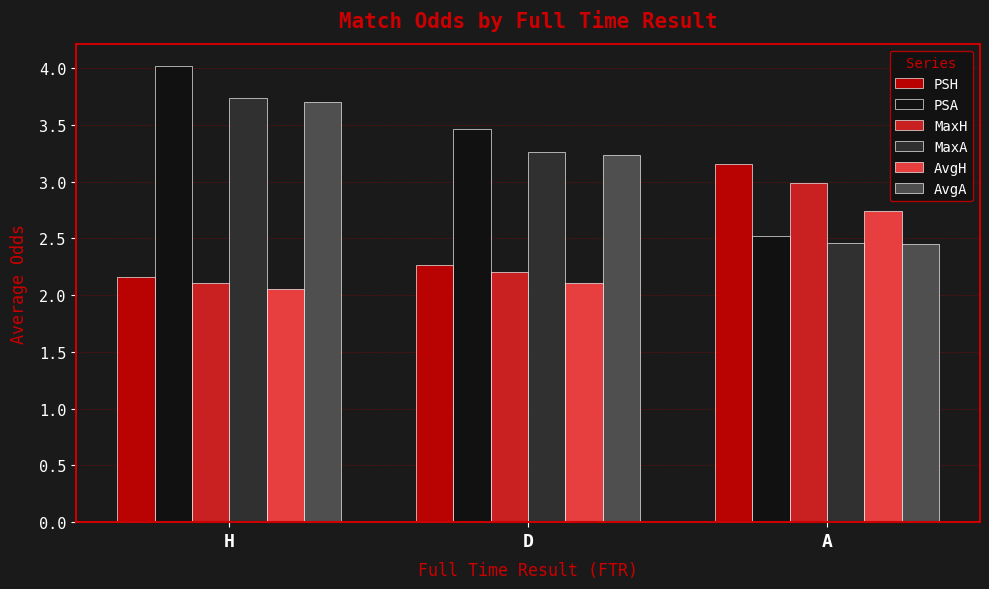

List the labels in order of MaxH value, smallest first.

H, D, A